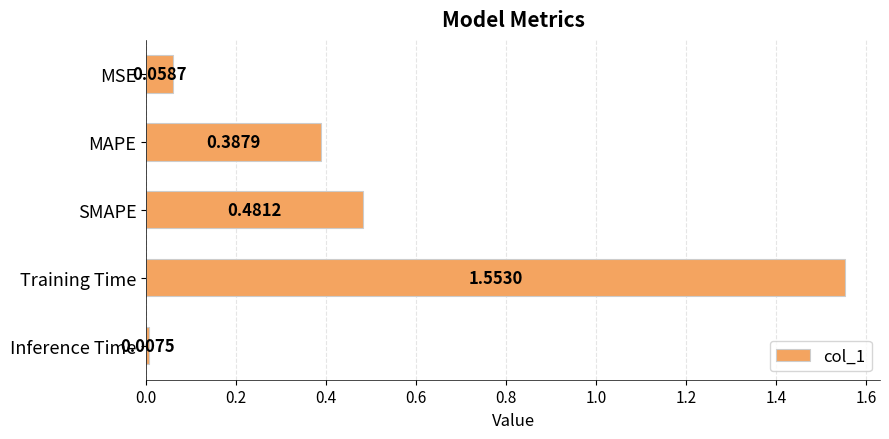

What is the label of the 1st bar from the top?

MSE